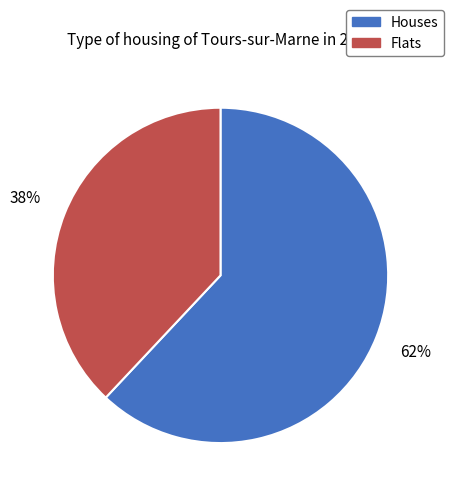

Does any single category account for the majority?

Yes